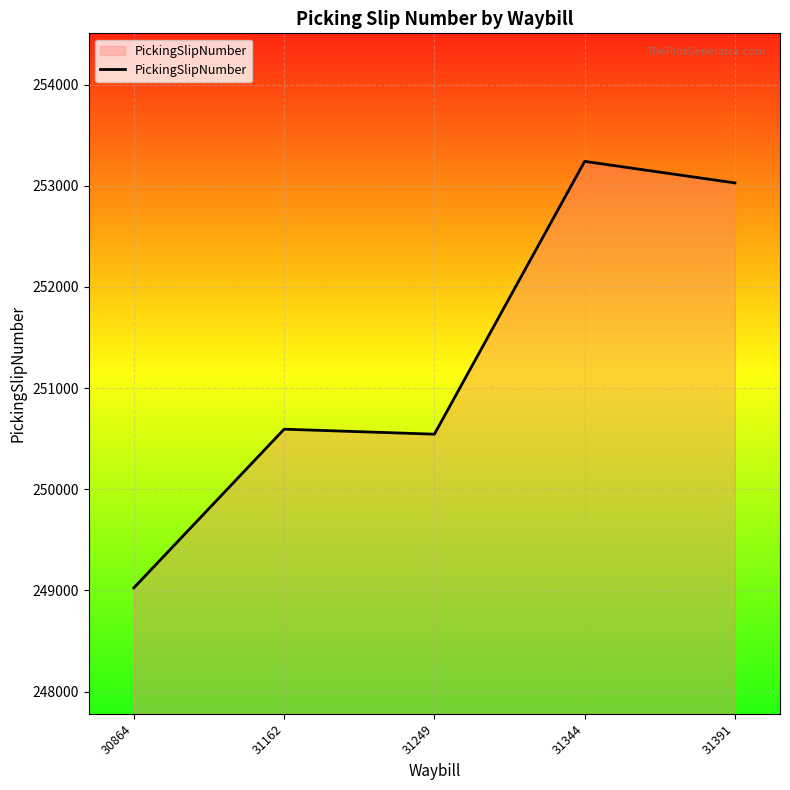

What is the difference between the maximum and second lowest values?

2697.4